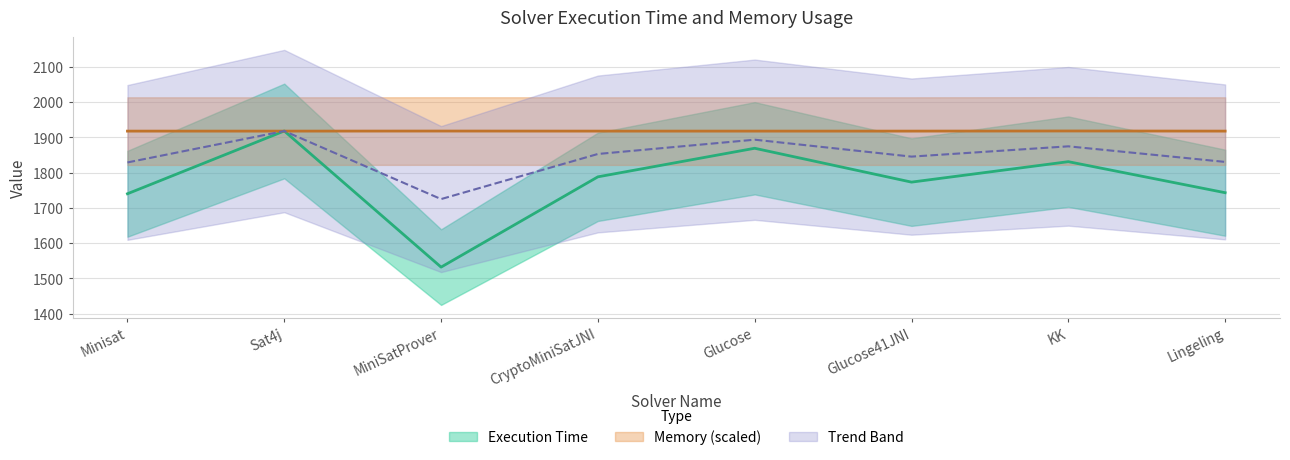

How many data points in Execution Time are above 1788?

3